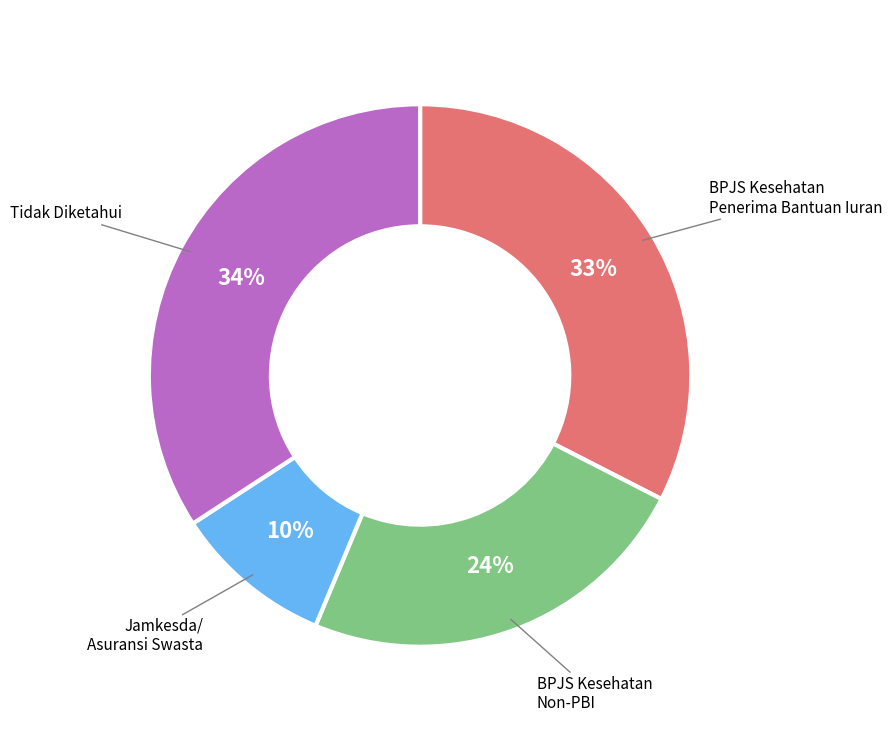

Is there any slice that represents more than half of the pie?

No